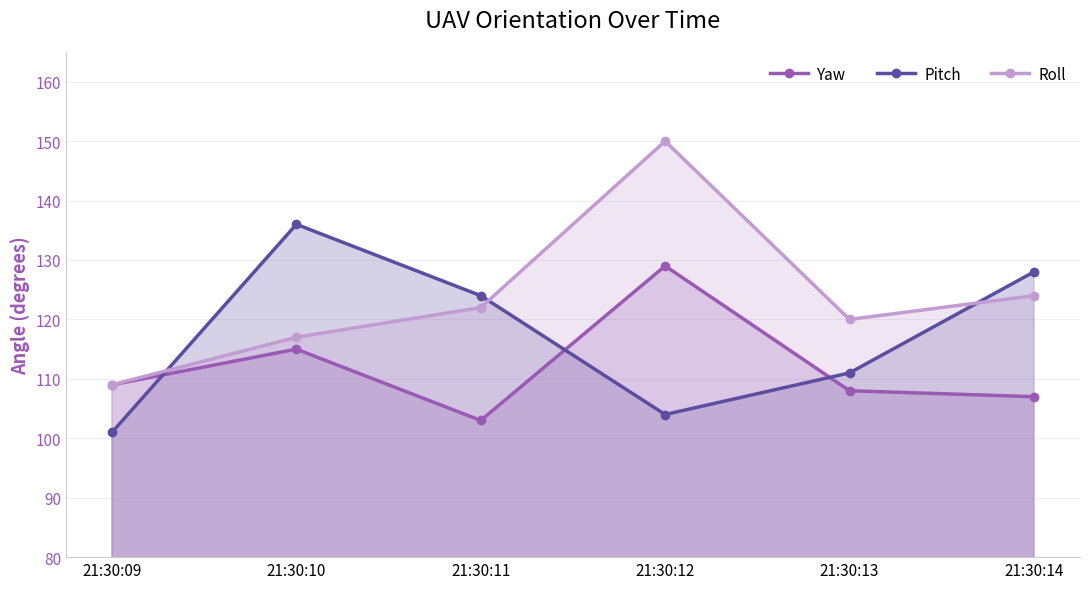

The value of Yaw at 21:30:11 is 103. True or false?

True